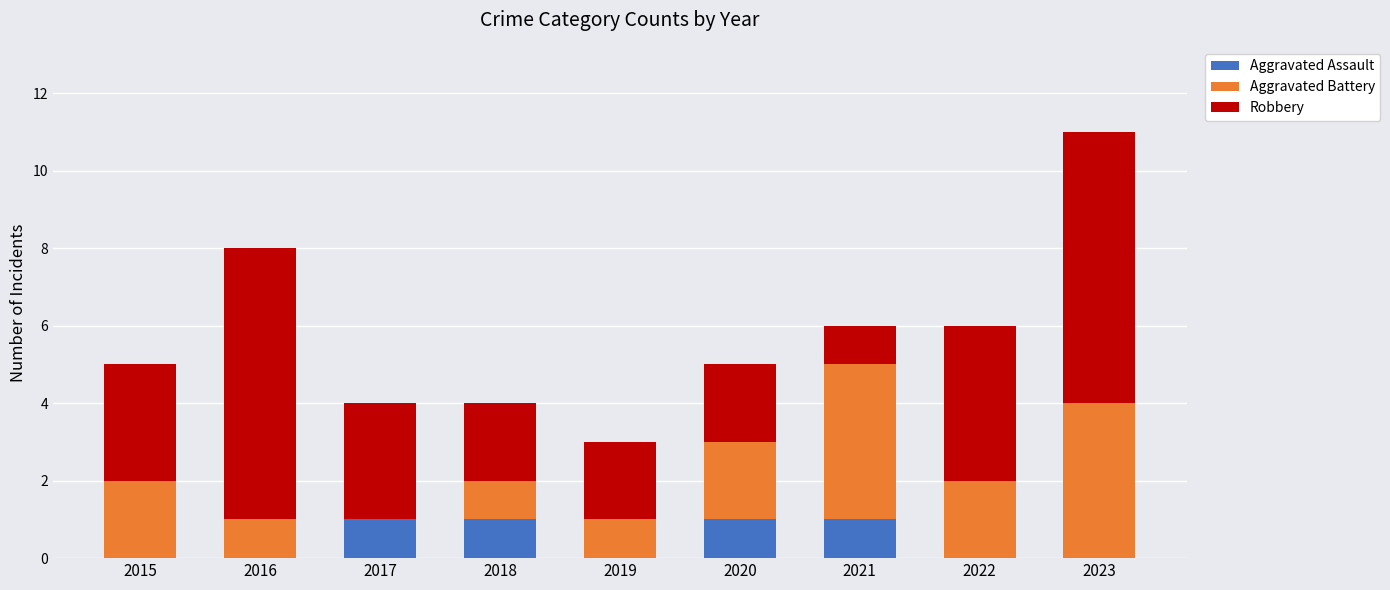

At which category is the sum across all series the highest?

2023